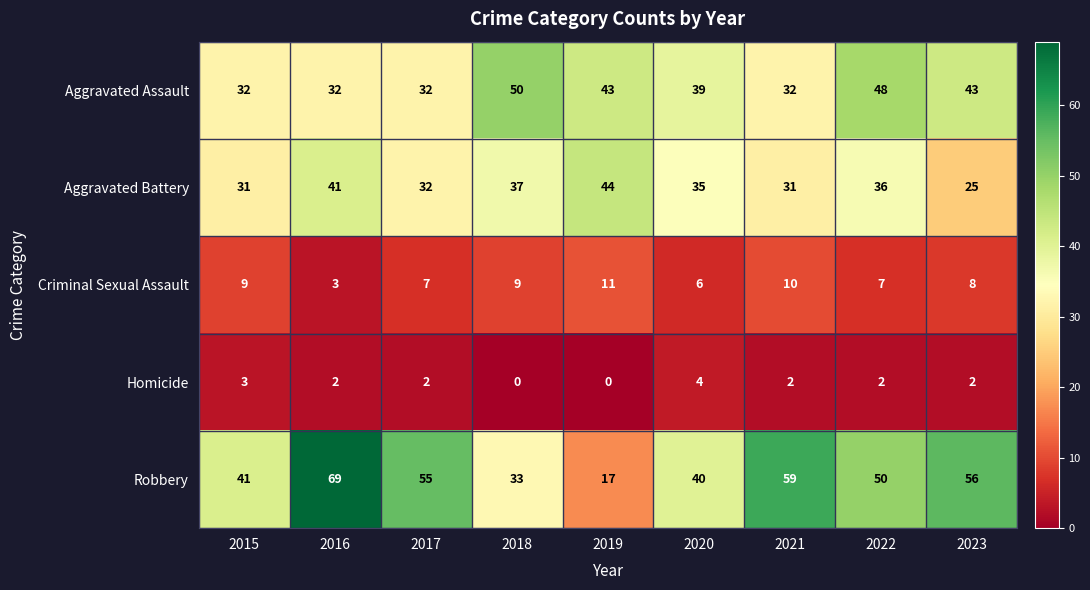

What is the difference between the highest and lowest values at 2019?

44